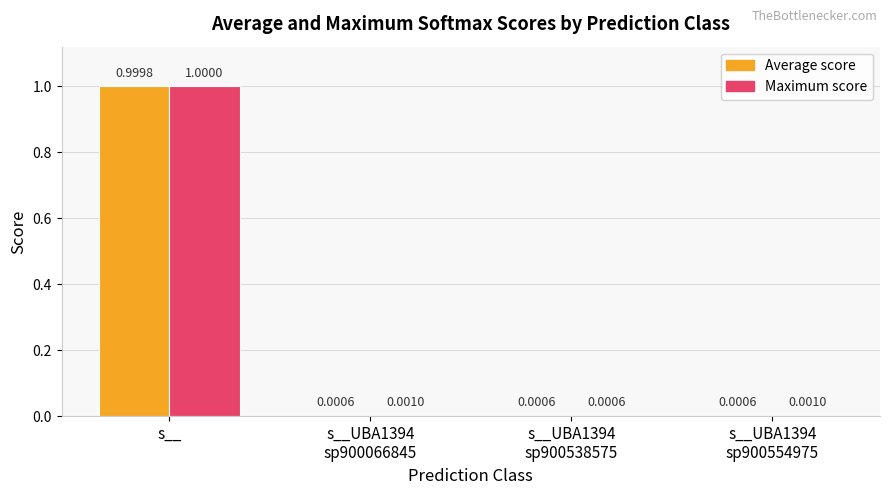

Which series has the largest total across all categories?

Maximum score